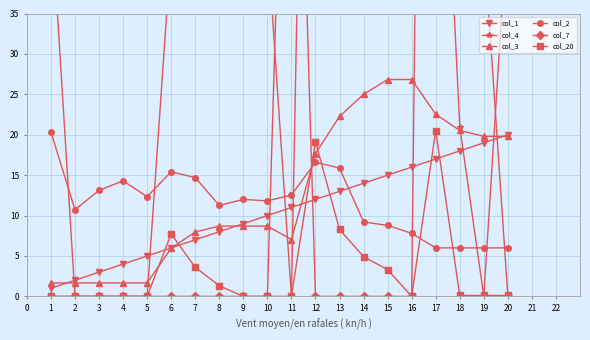

What is the value of the col_2 point at the 16th from the left?

7.8